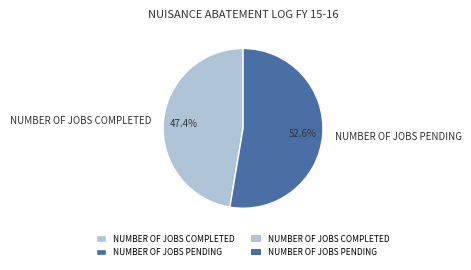

Which category has the biggest portion of the pie?

NUMBER OF JOBS PENDING